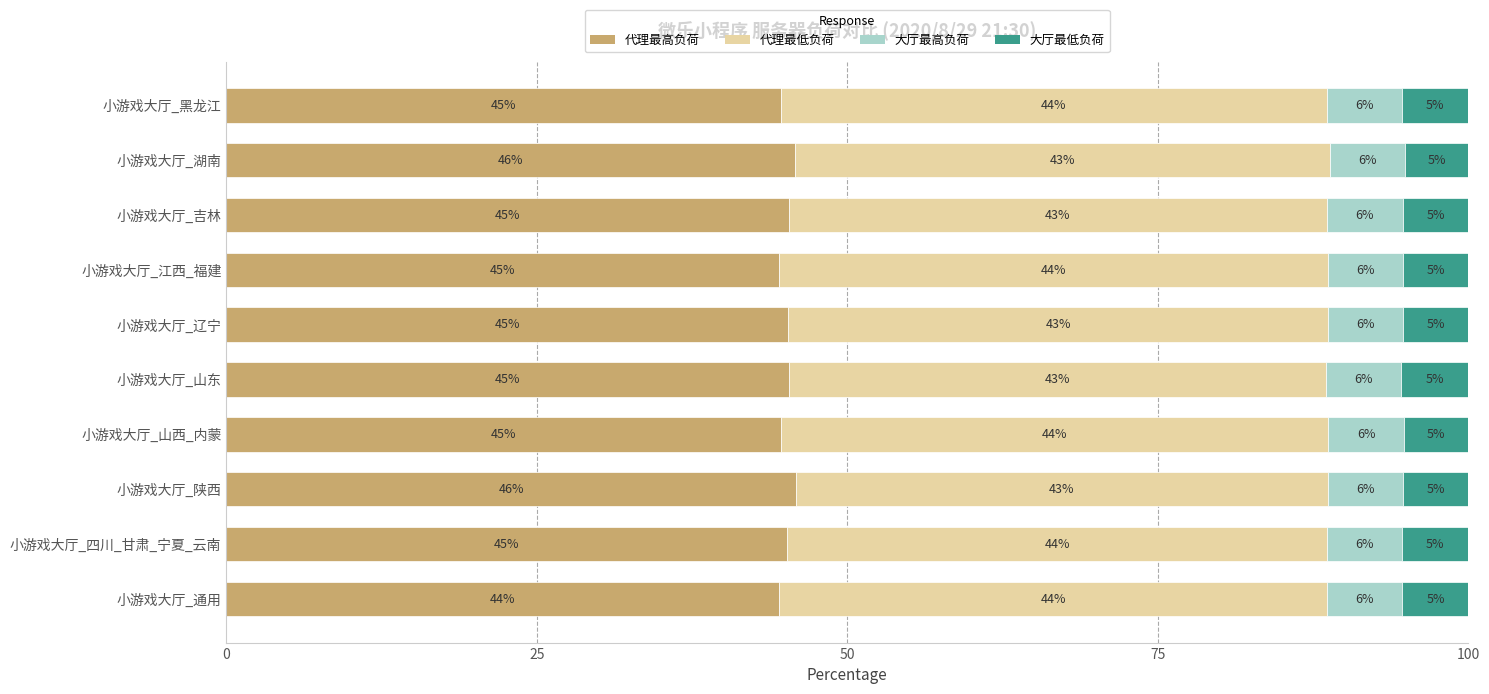

Which category has the lowest value in the 代理最高负荷 series?

小游戏大厅_通用